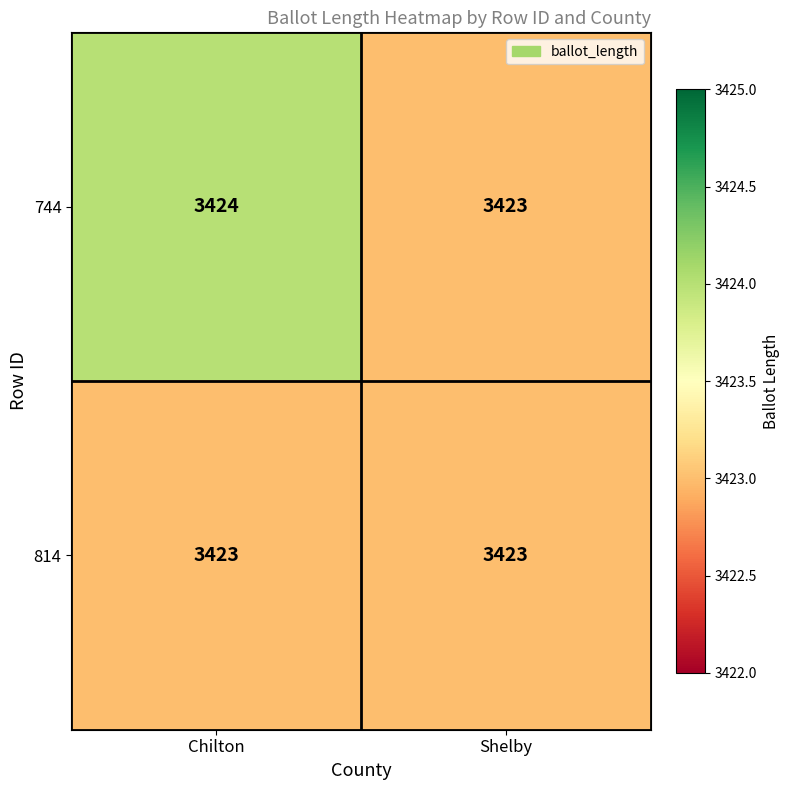

Reading right to left, list all the values displayed in this chart.

744: 3423	3424
814: 3423	3423